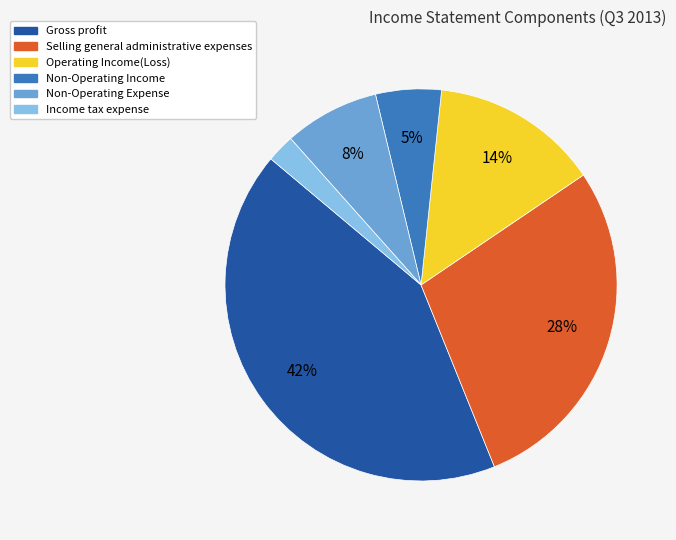

Is there a majority slice in this chart?

No